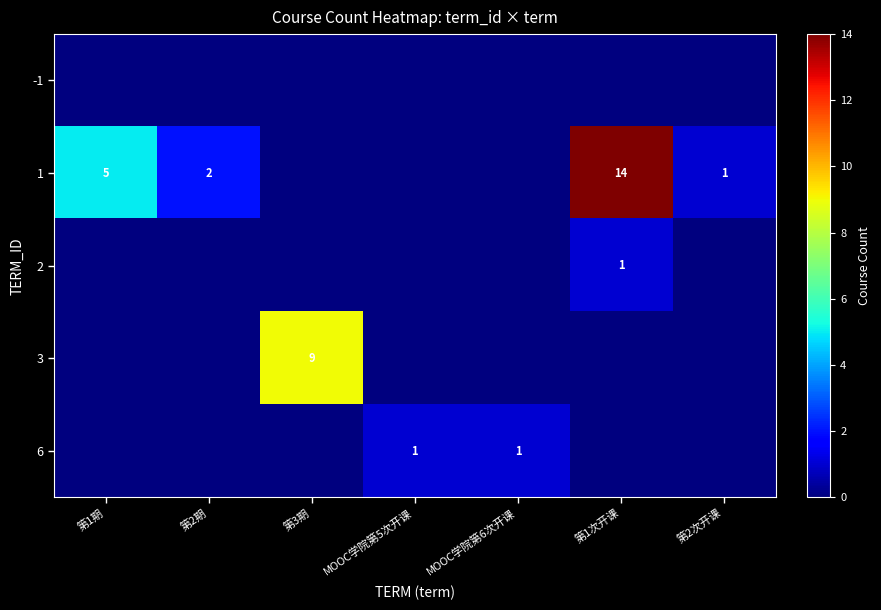

The 6 series shows 1 at MOOC学院第5次开课. True or false?

True